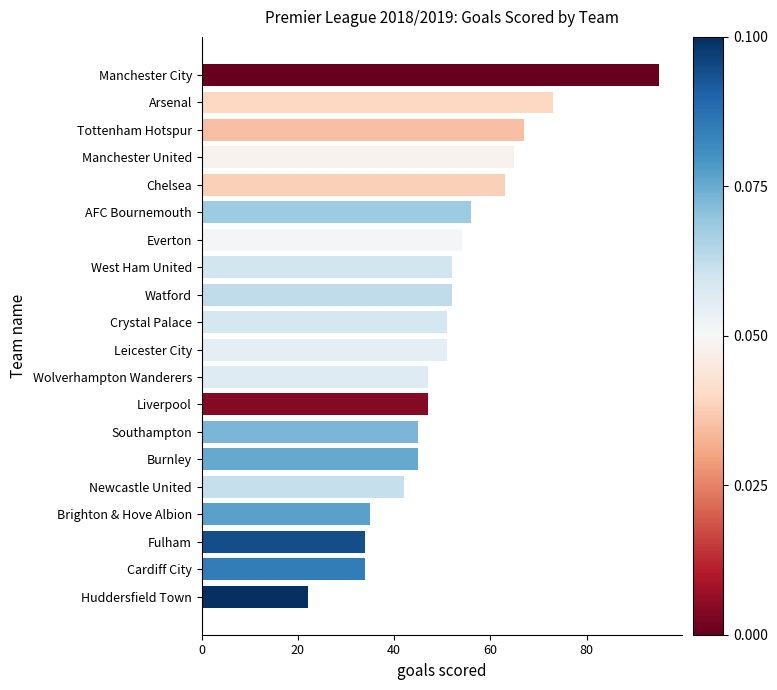

What is the average value?

52